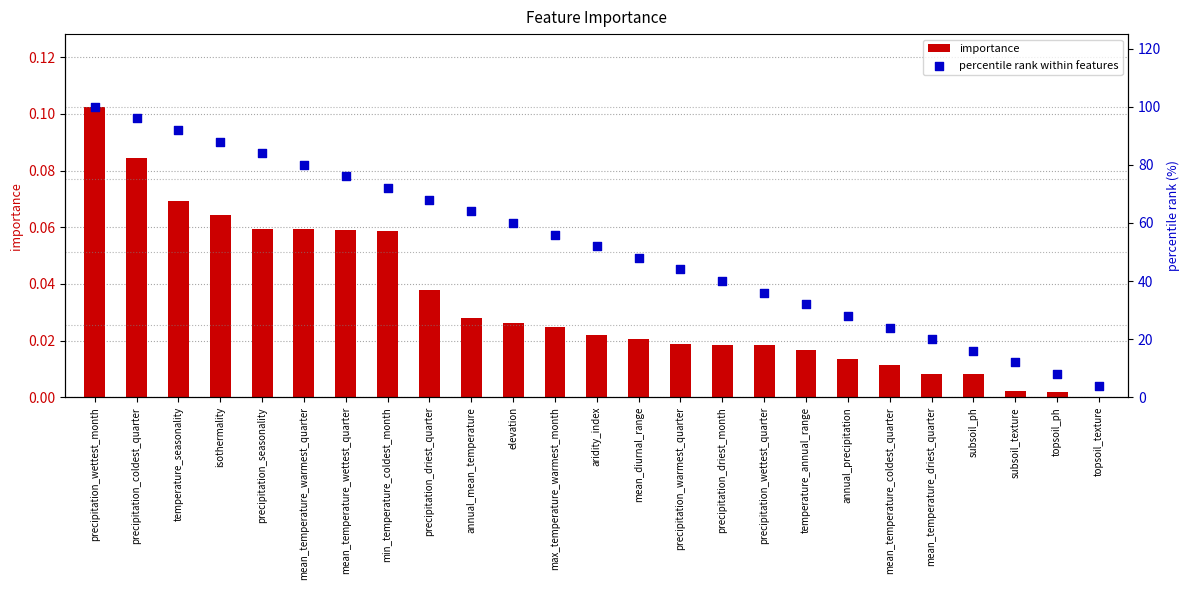

What are all the series names shown in the legend?

importance, percentile rank within features